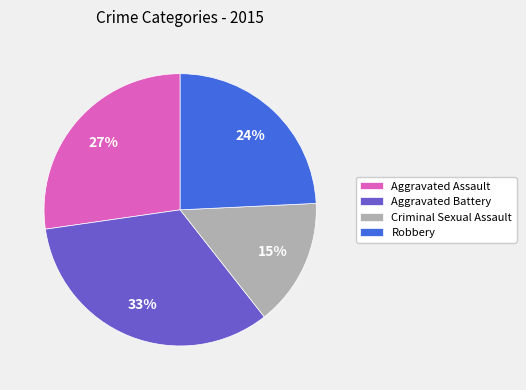

Which category has the biggest portion of the pie?

Aggravated Battery